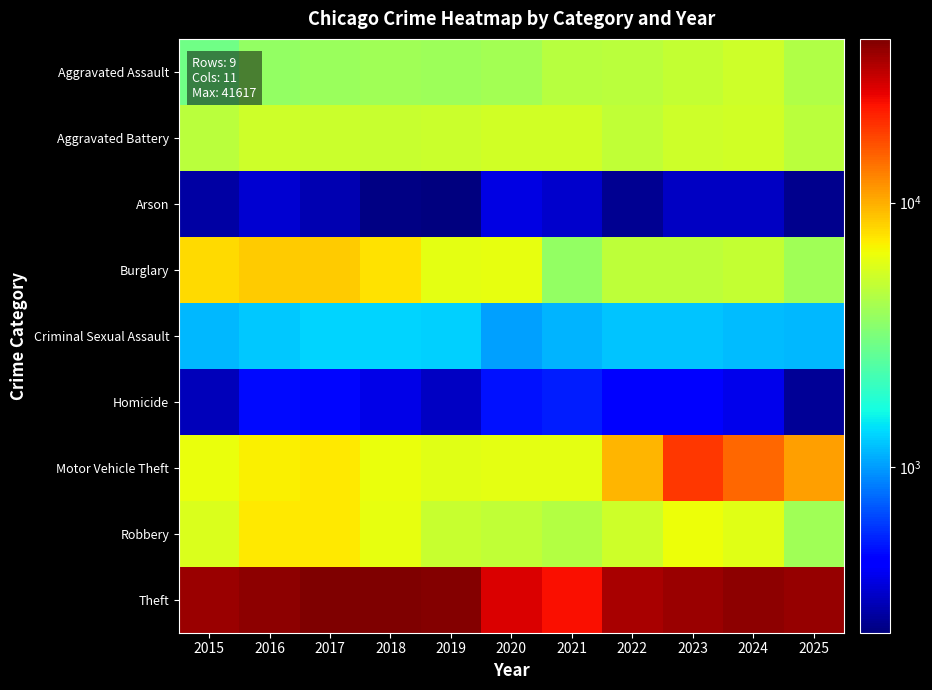

Which series has the largest total across all categories?

Theft